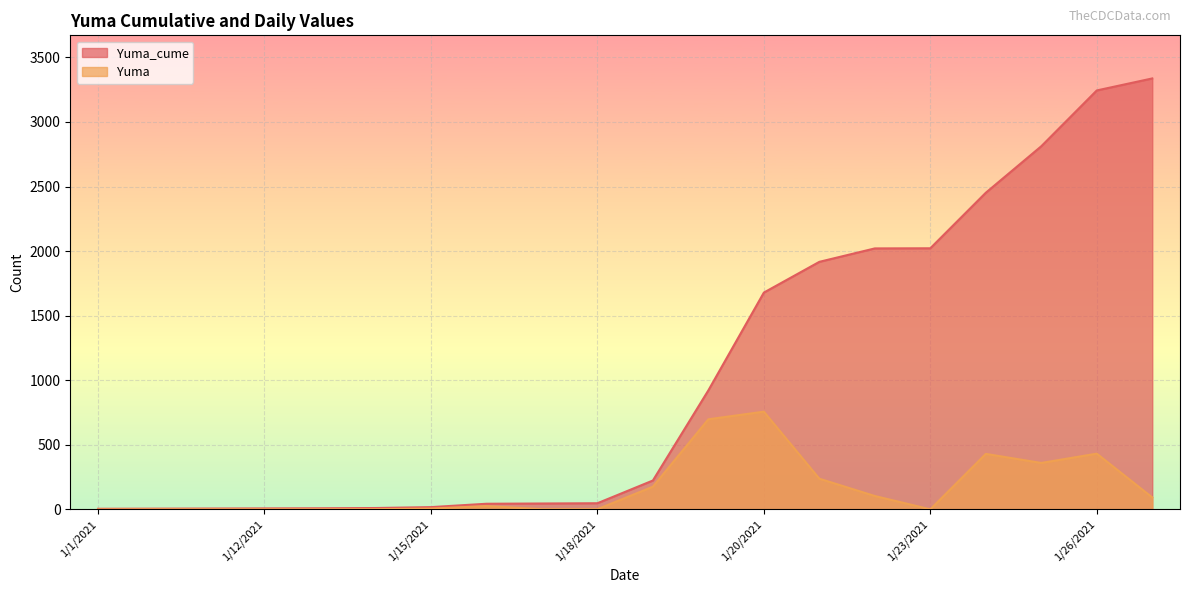

How many data points does each series have?

20